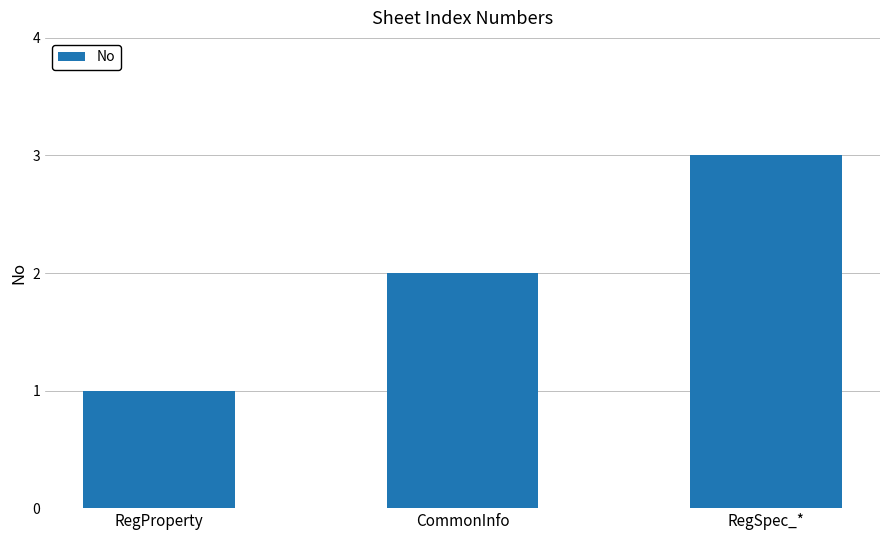

The chart shows a value of 2 at CommonInfo. True or false?

True